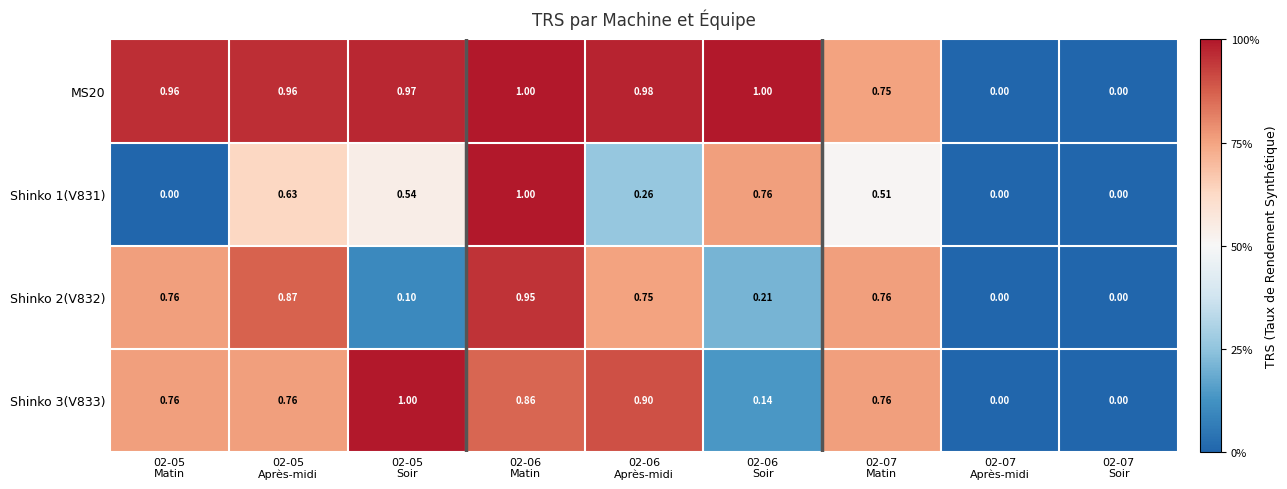

How many categories are shown in the chart?

9